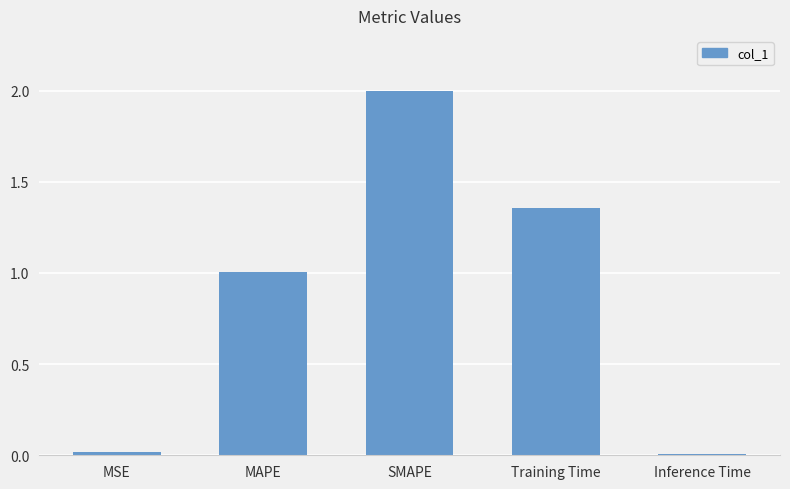

The value at MSE is 0.0. True or false?

True